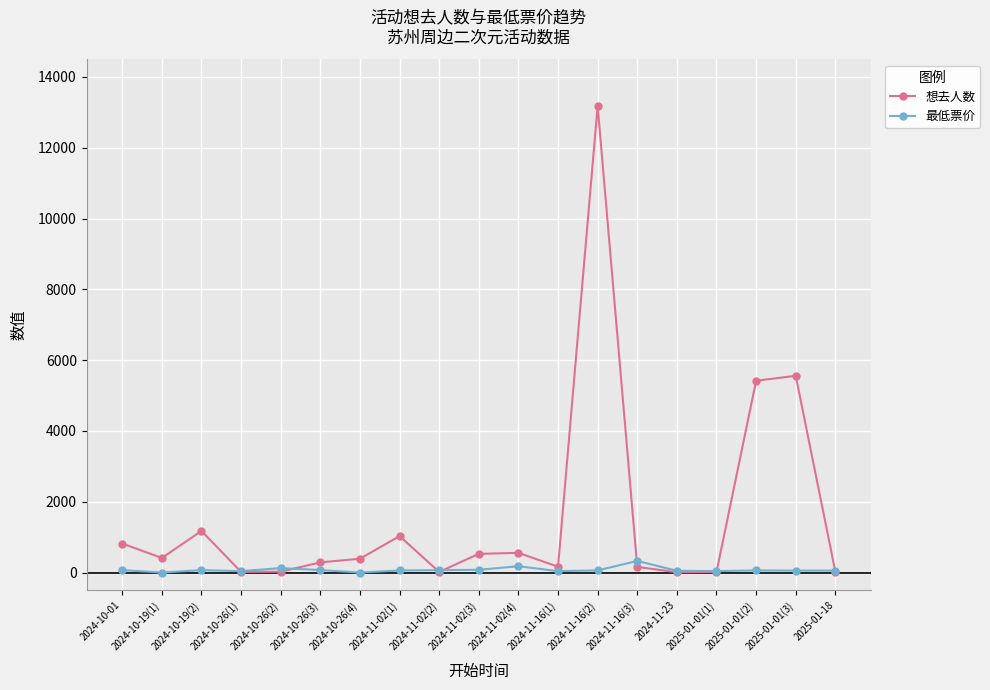

What is the total value across all series at 2024-11-16(1)?

205